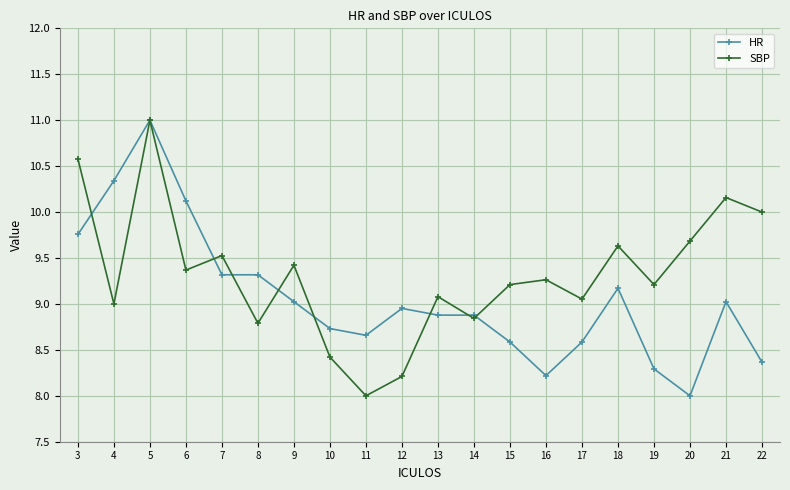

At which label is SBP closest to 9?

4